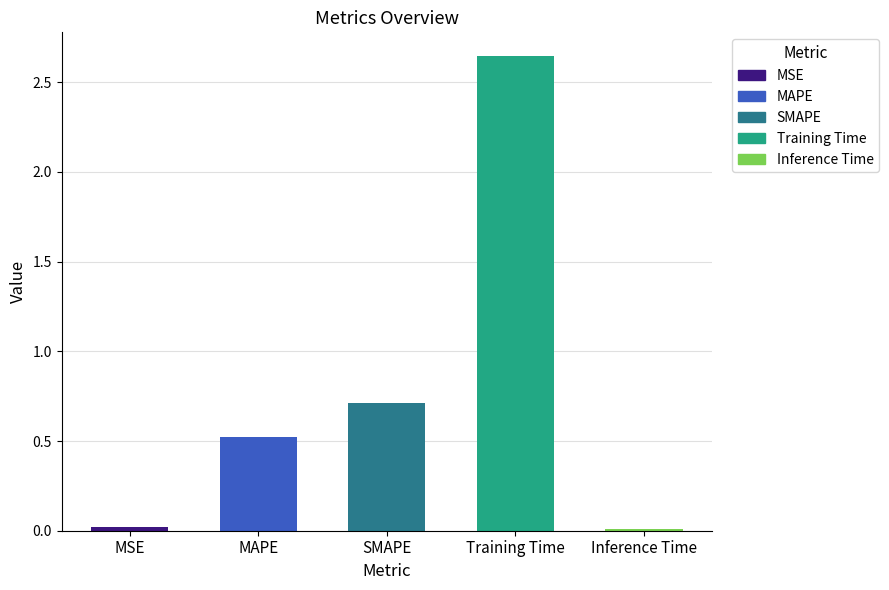

What is the sum of all values?

3.9